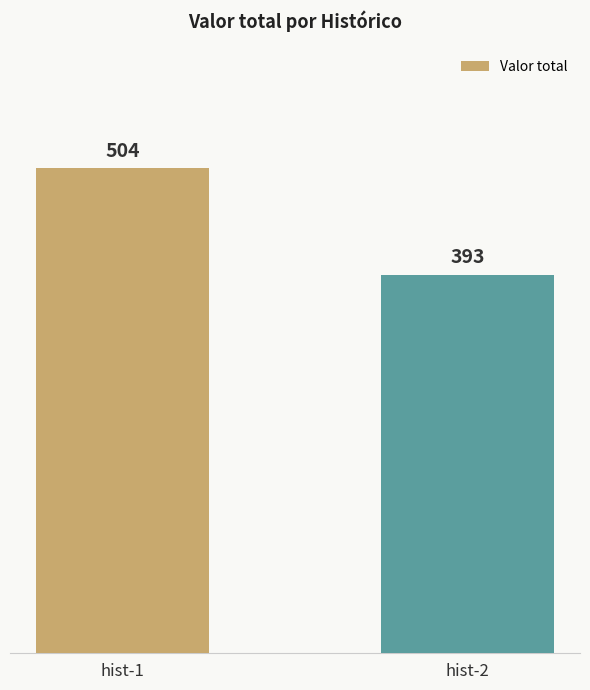

List the labels in order of value, largest first.

hist-1, hist-2